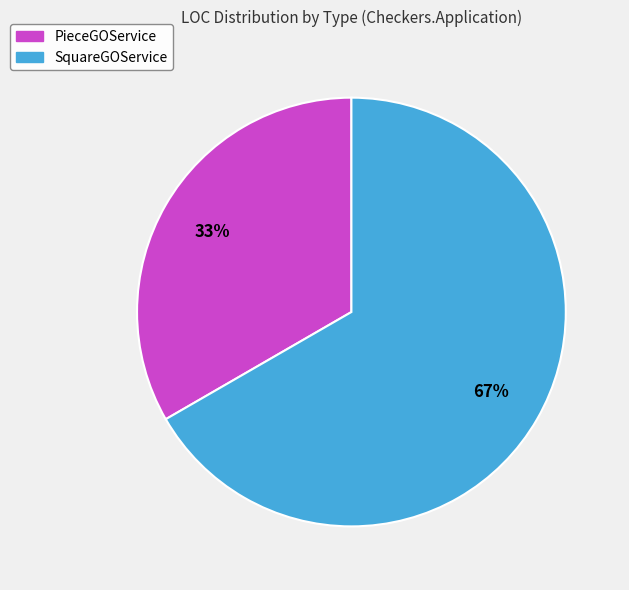

To the nearest percent, what is the average slice percentage?

50%